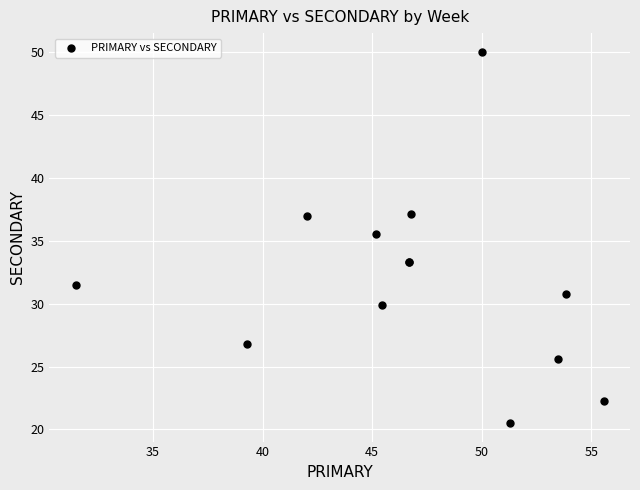

What Y value in the scatter plot is closest to 35?

35.5